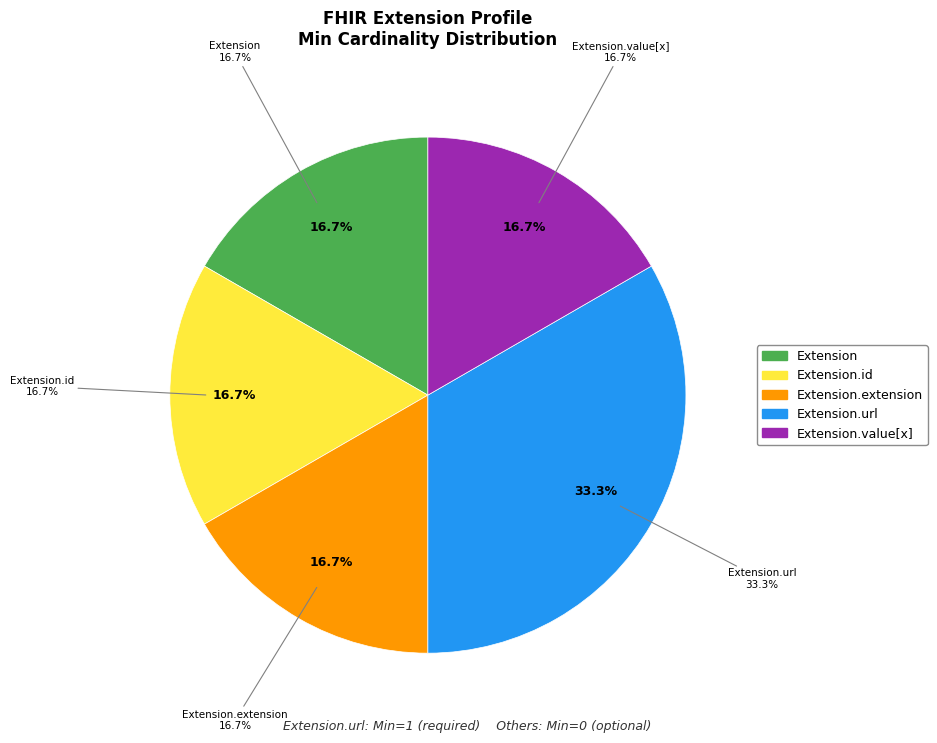

What is the majority slice?

Extension.url